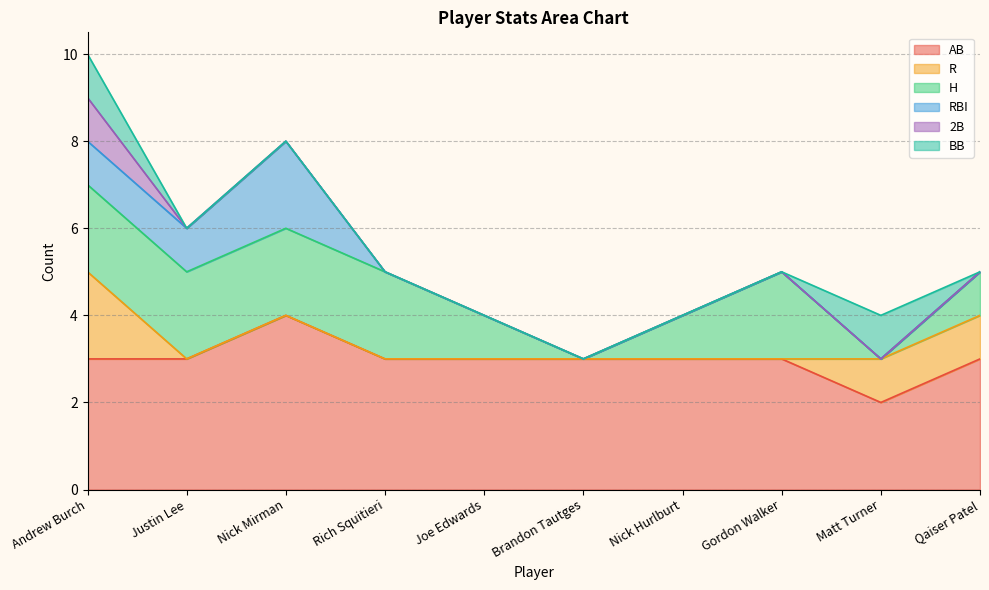

What are all the series names shown in the legend?

AB, R, H, RBI, 2B, BB